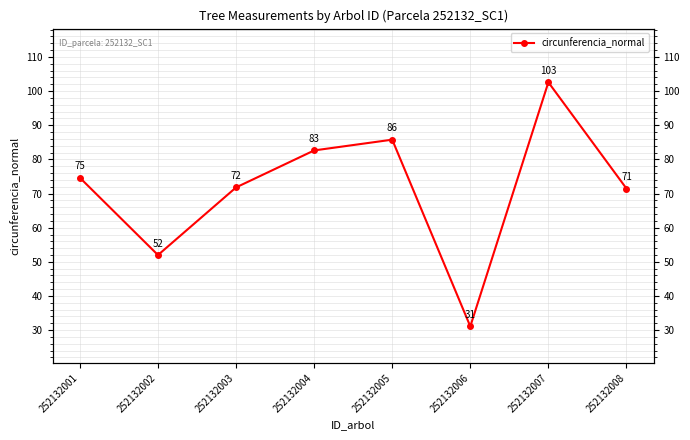

What is the difference between the second highest and minimum values?

54.7